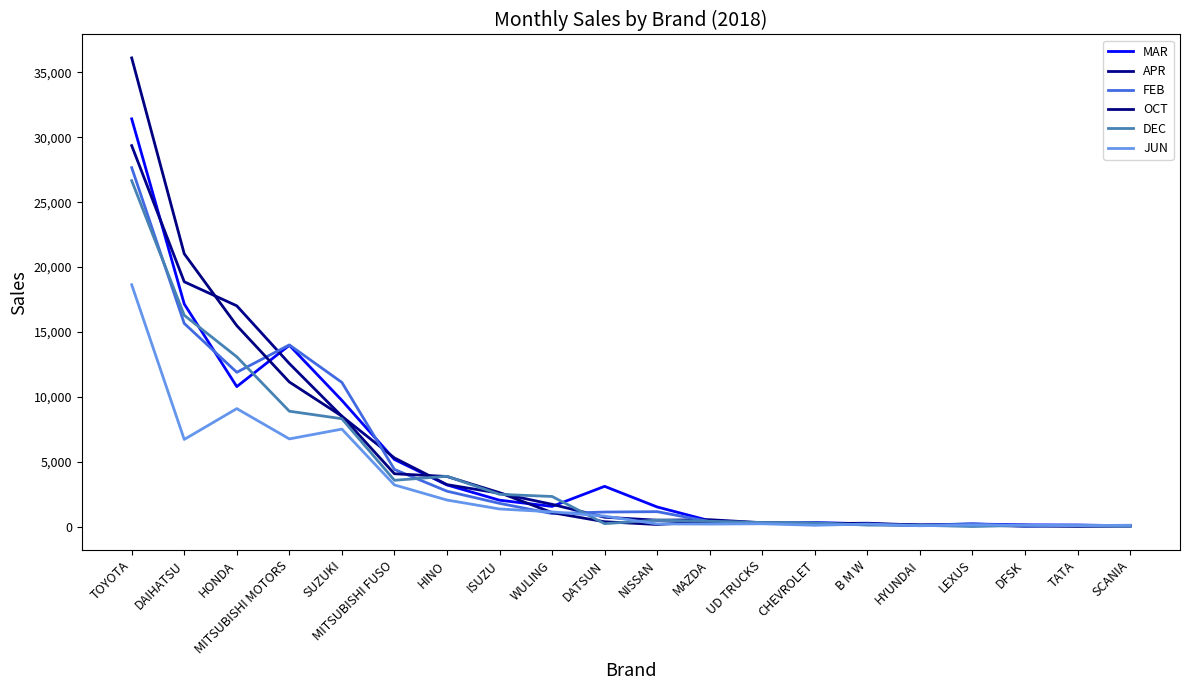

At which label is MAR closest to 15746?

DAIHATSU